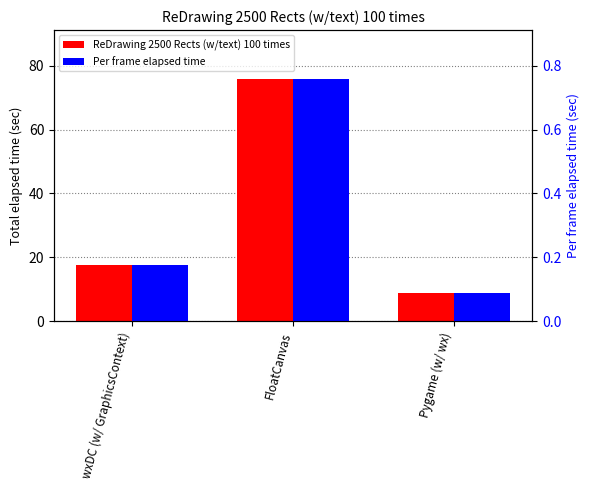

Between wxDC (w/ GraphicsContext) and FloatCanvas, which is larger?

FloatCanvas